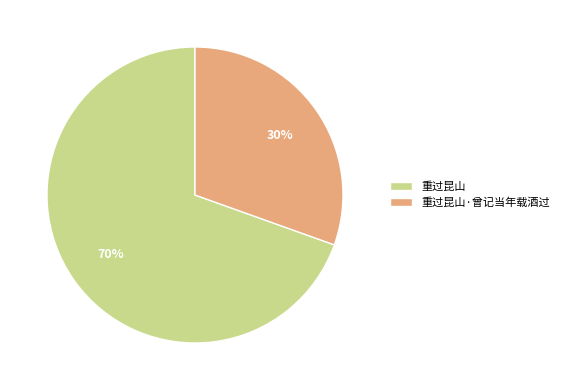

Does 重过昆山·曾记当年载酒过 account for over 50% of the chart?

No